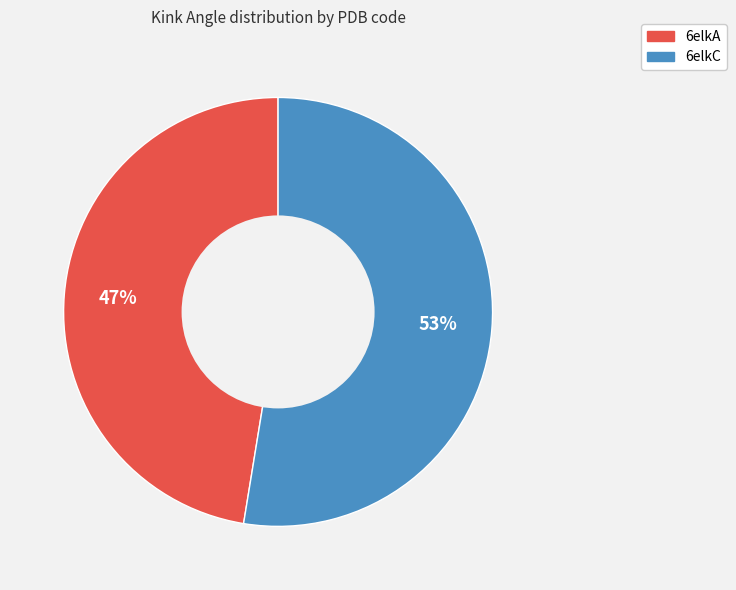

To the nearest percent, what is the combined percentage of 6elkA and 6elkC?

100%